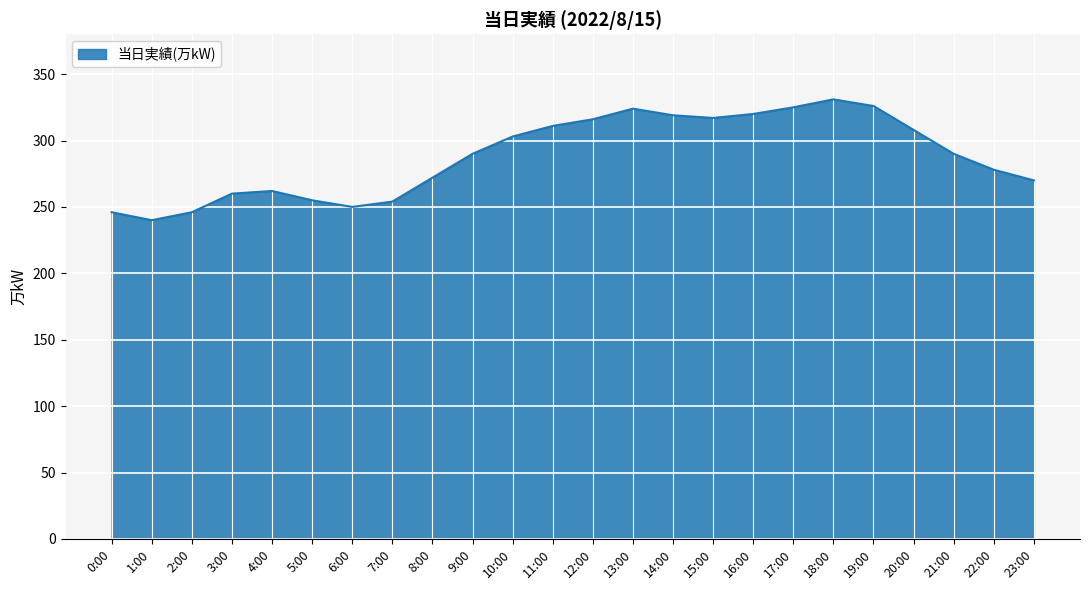

What is the average value?

288